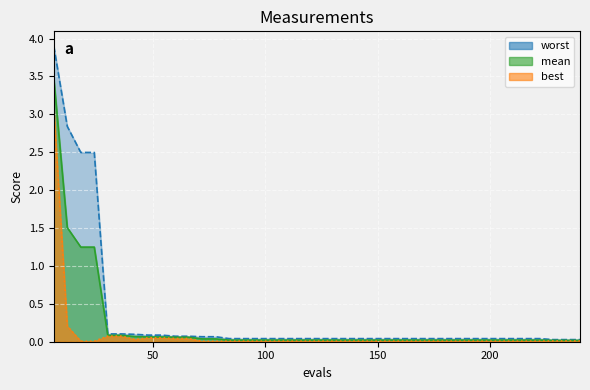

The worst series shows 0.0 at 156. True or false?

False